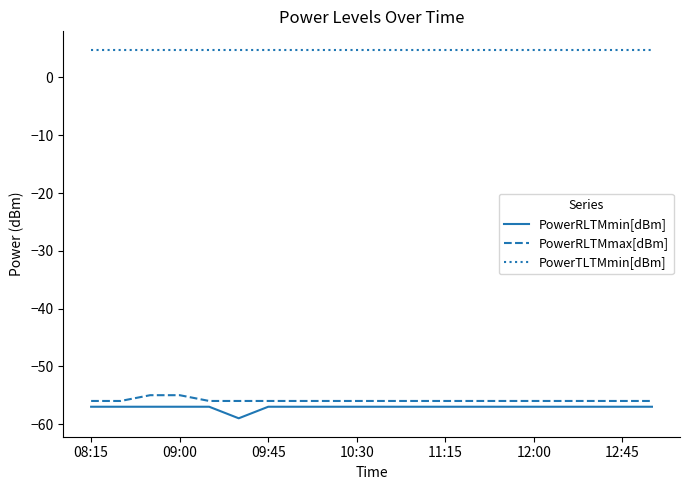

What is the smallest value displayed?

-59.0